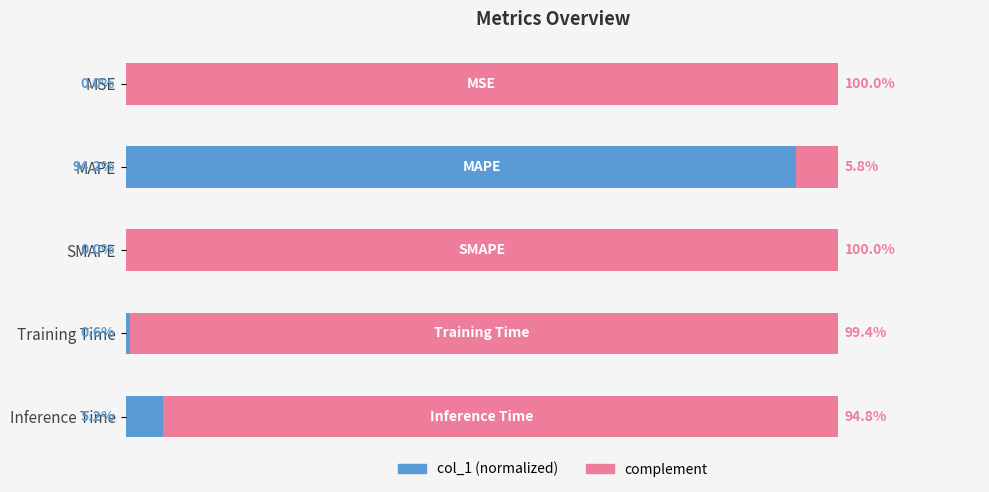

What are all the series names shown in the legend?

col_1 (normalized), complement